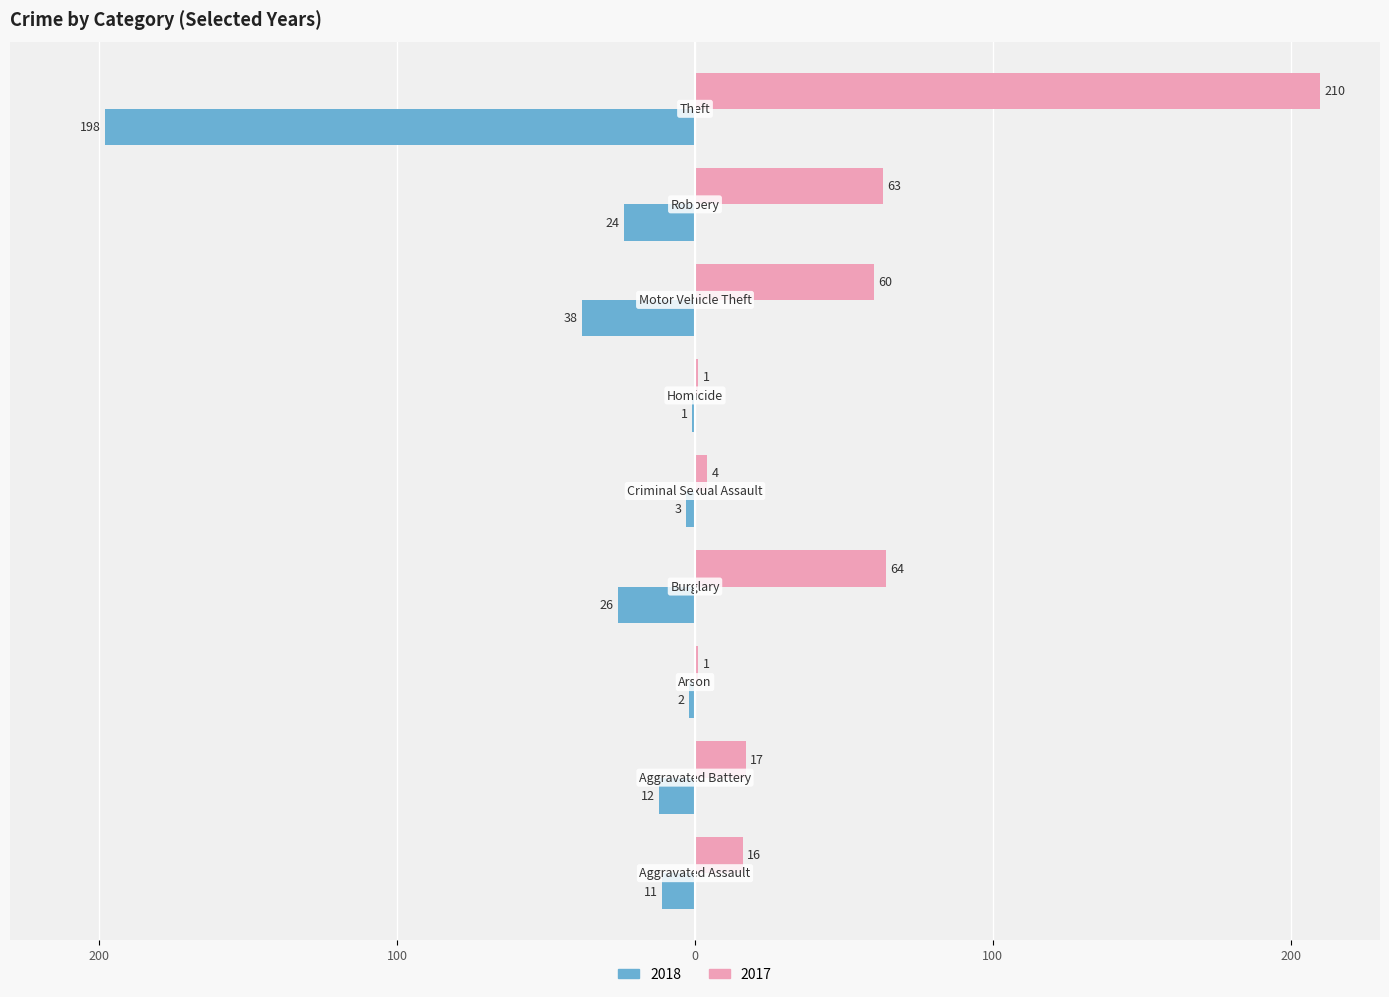

At how many categories does at least one series exceed 163?

1